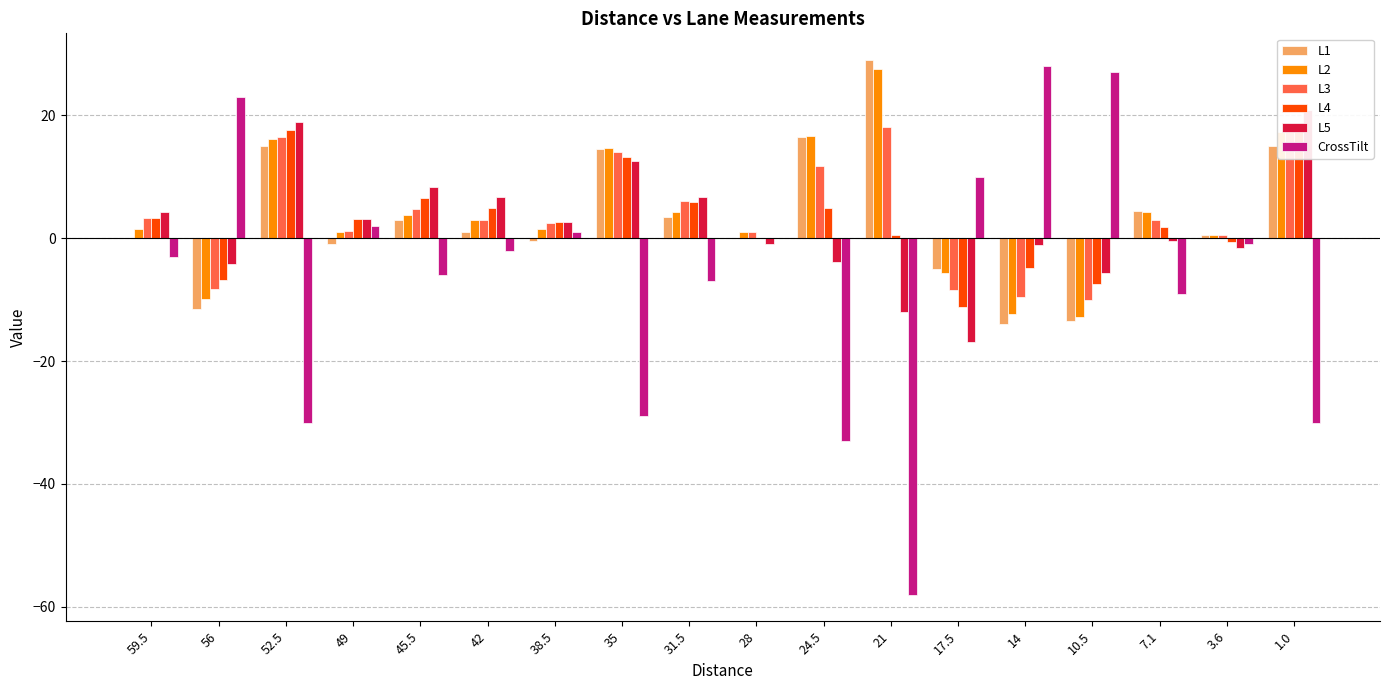

Where does the L5 series first go above 2?

59.5